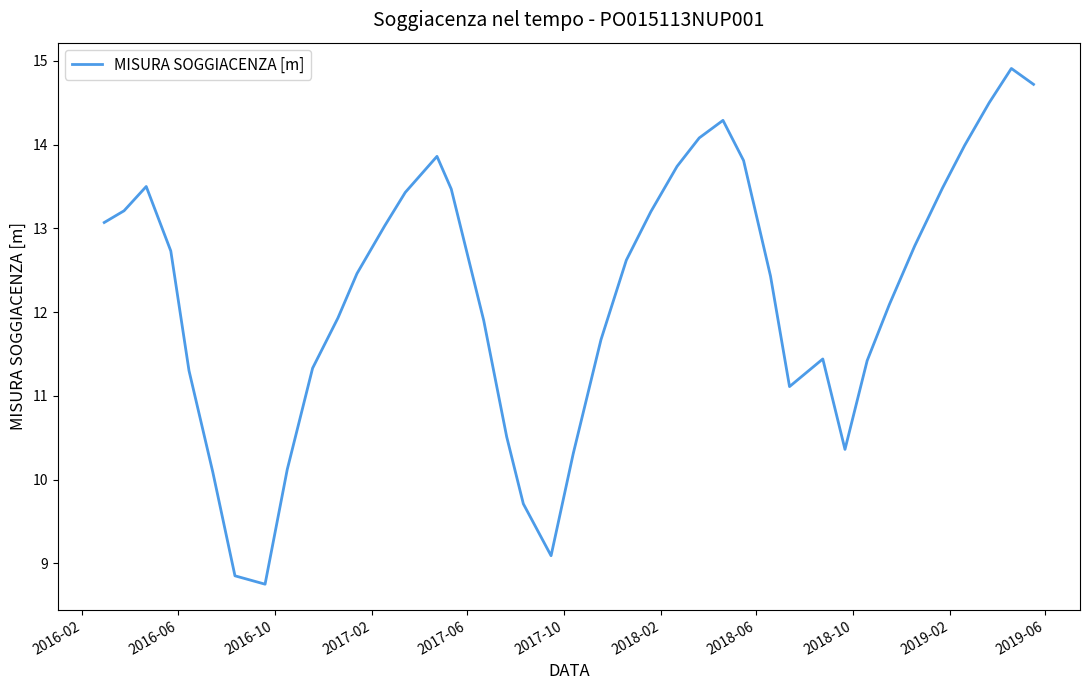

What is the minimum value shown in the chart?

8.8